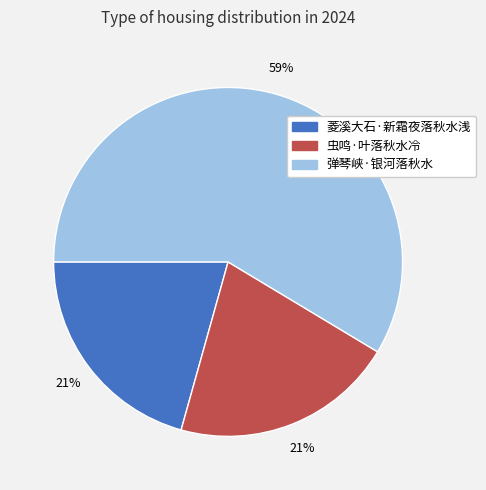

How many segments does this pie chart have?

3